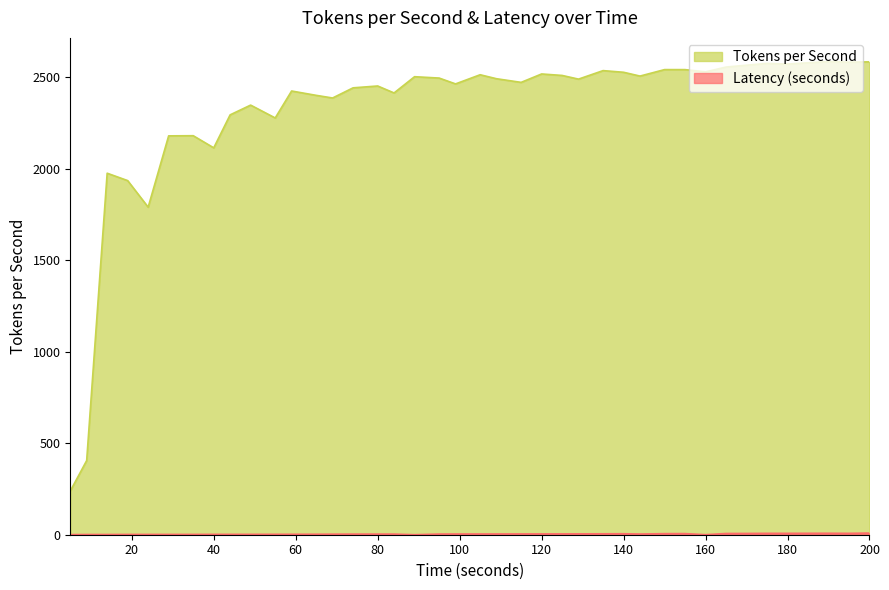

True or false: Latency (seconds) and Tokens per Second intersect in this chart.

False